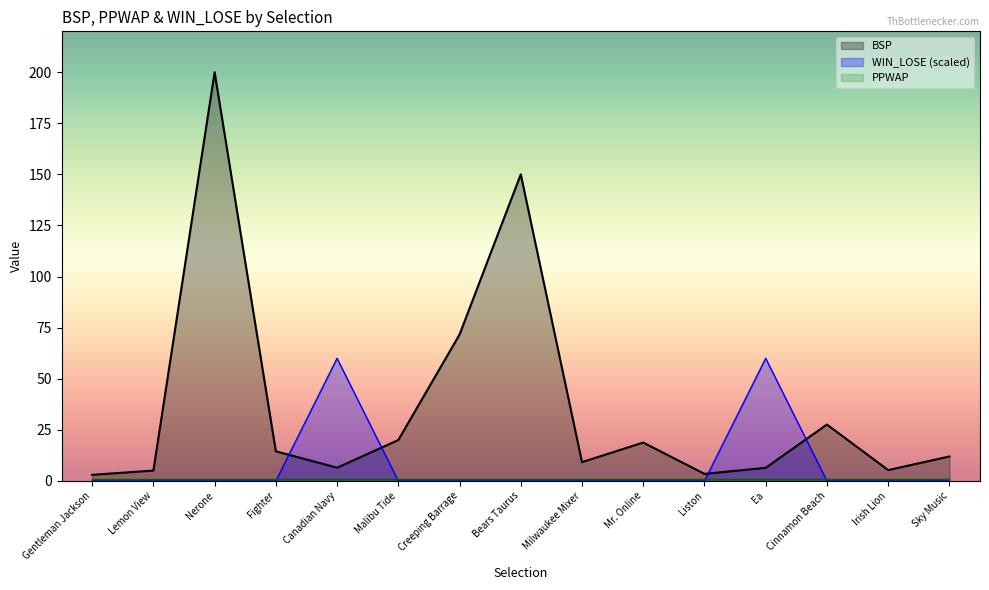

How many interior local valleys does the BSP series have?

4